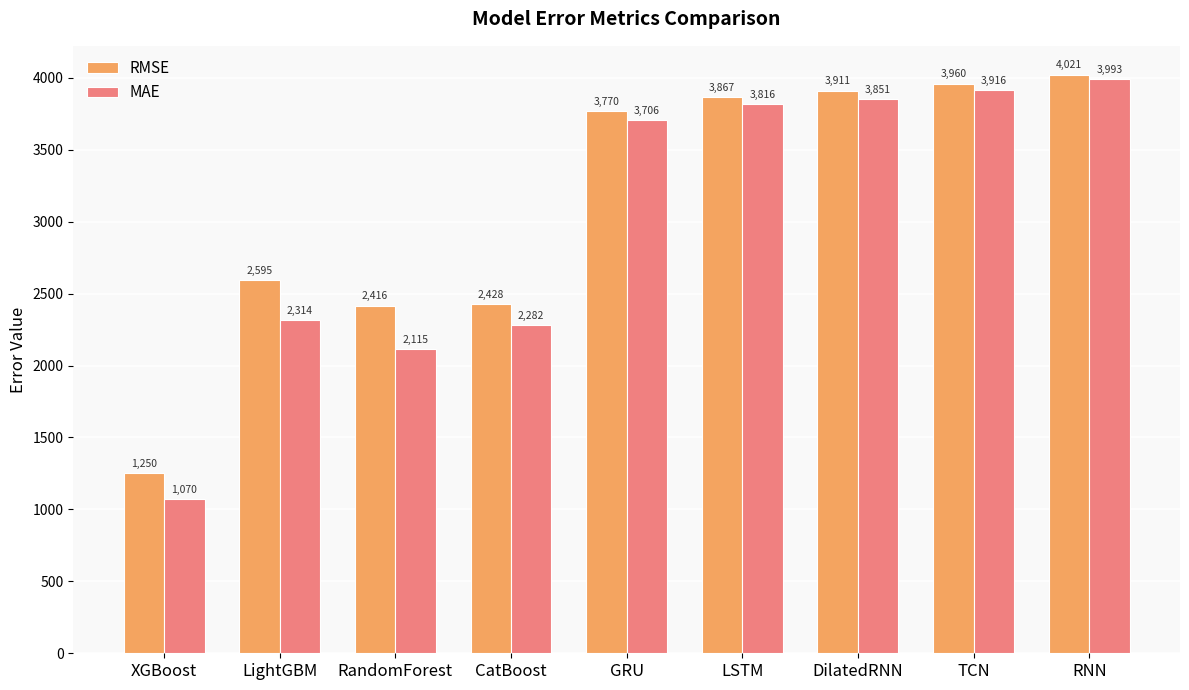

The RMSE series shows 2594.9 at LightGBM. True or false?

True